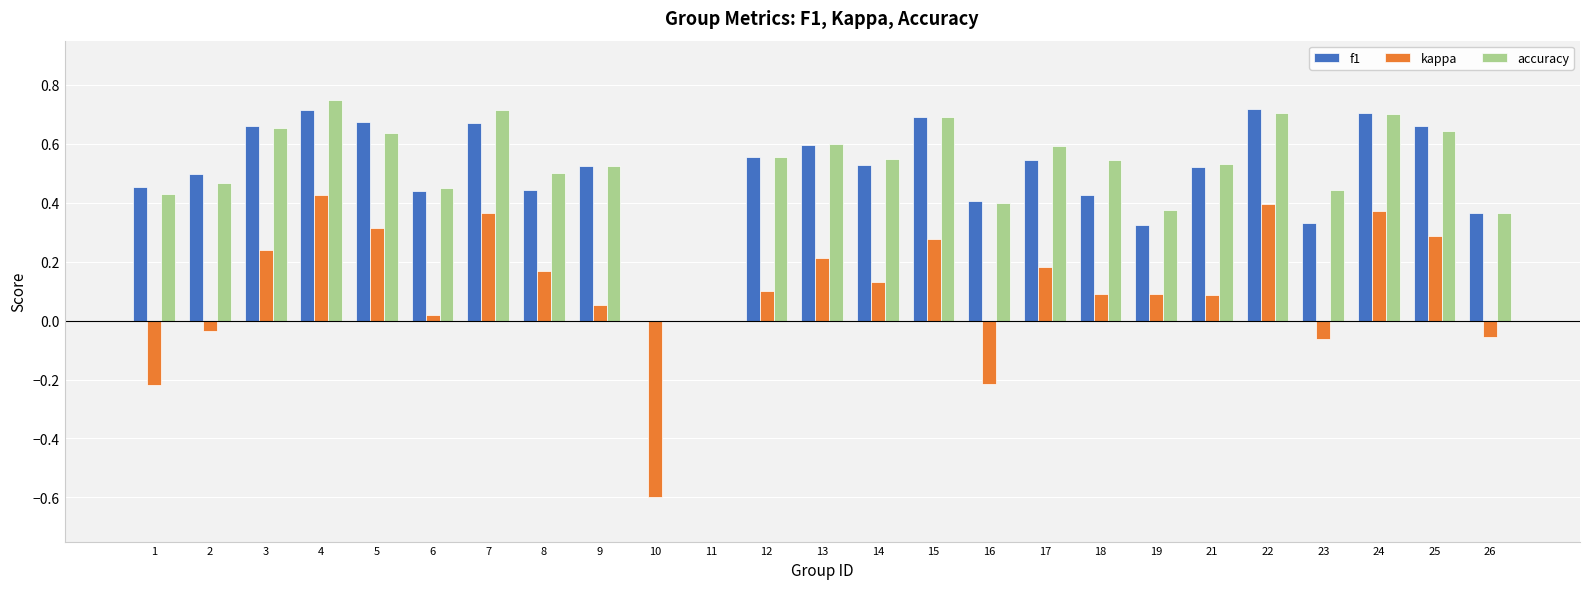

Is the value of kappa at 6 greater than the value of accuracy at 26?

No